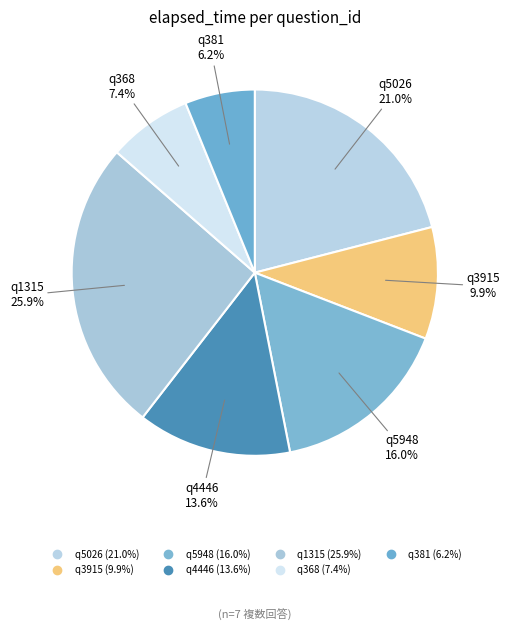

Rank the categories by value from highest to lowest.

q1315, q5026, q5948, q4446, q3915, q368, q381